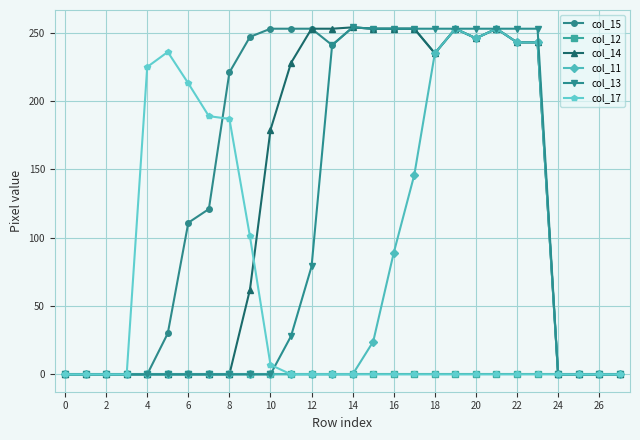

True or false: col_11 has more than 1 points higher than both neighbors.

True